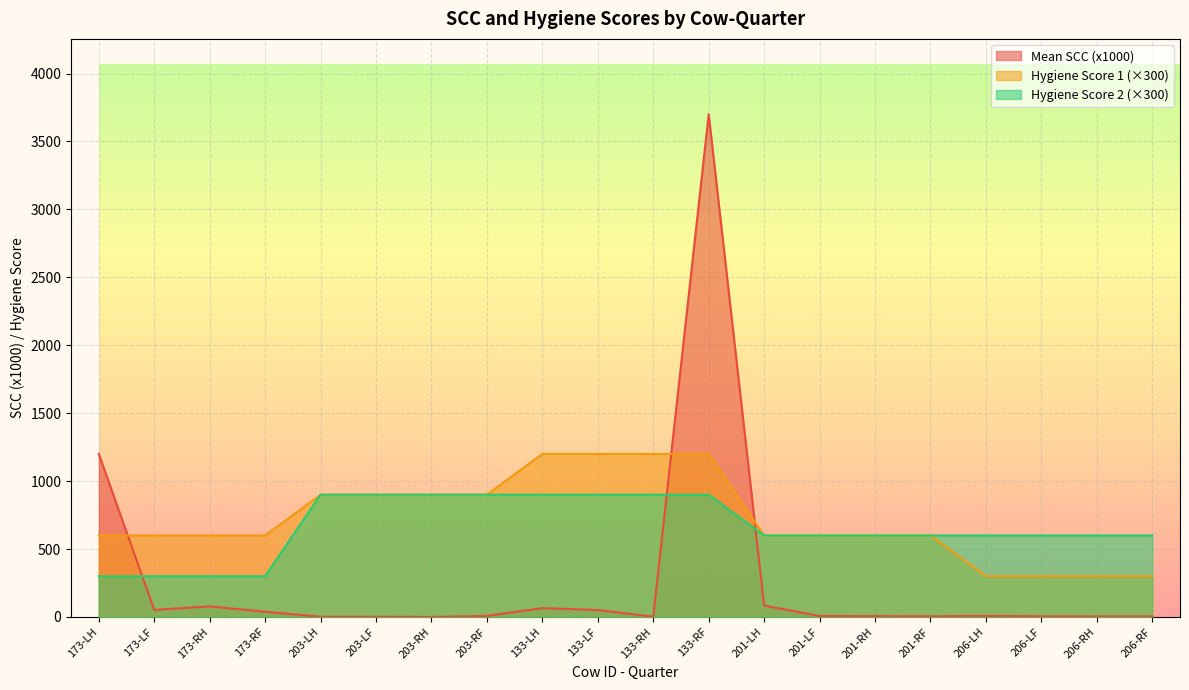

Which series has the largest range (max minus min)?

Mean SCC (x1000)